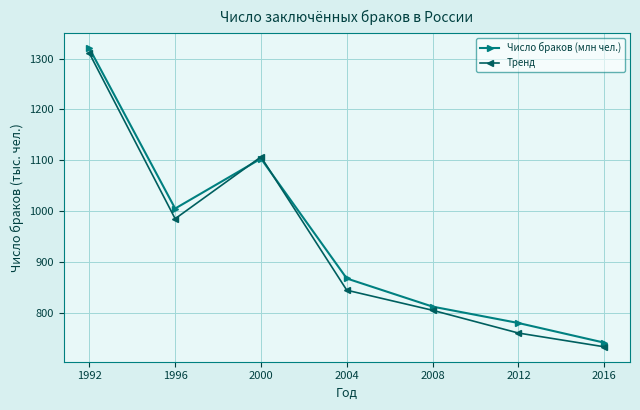

Reading left to right, what are all the values shown in this chart?

Число браков (млн чел.): 1320.2	1005.2	1103.3	867.7	812.4	780.2	741.6
Тренд: 1310.4	985.1	1106.8	844.7	805.2	760.5	733.5